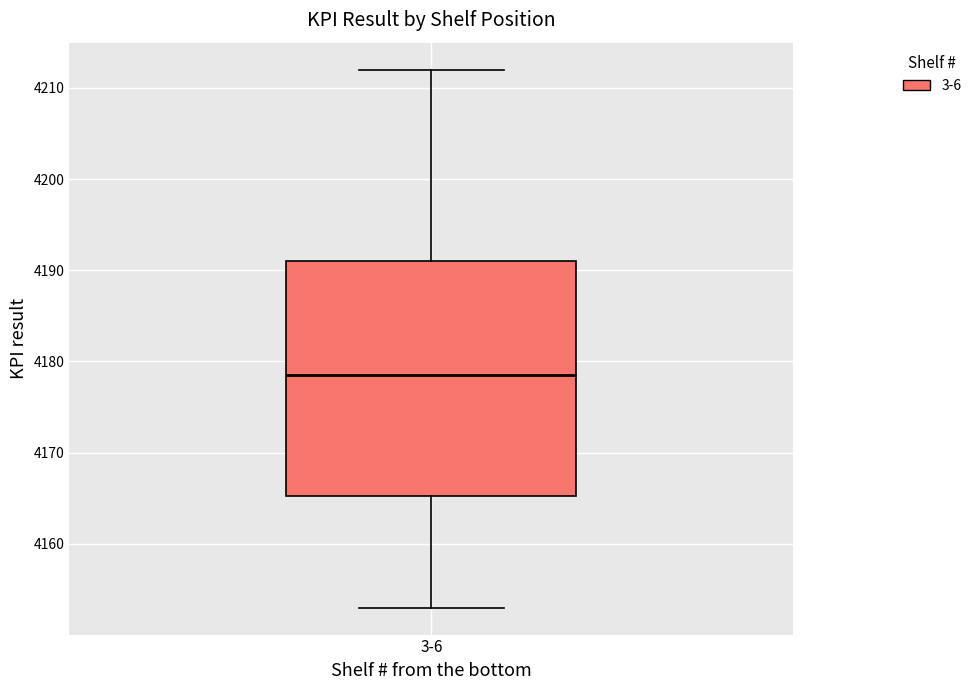

Where is the upper edge of the box for 3-6 on the y-axis? The values are not printed on the chart, so give them approximately, as read against the axis.

4191